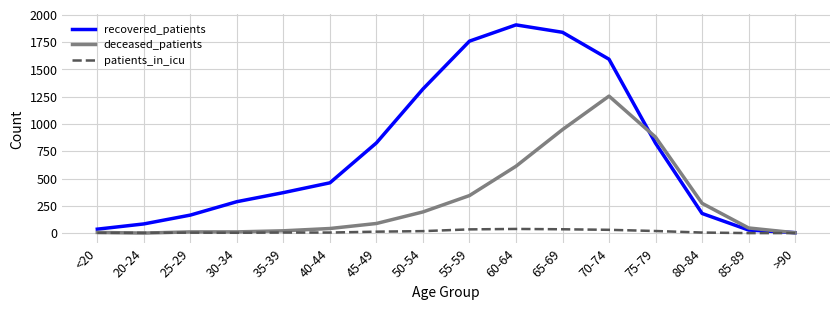

True or false: patients_in_icu has more than 1 points higher than both neighbors.

True